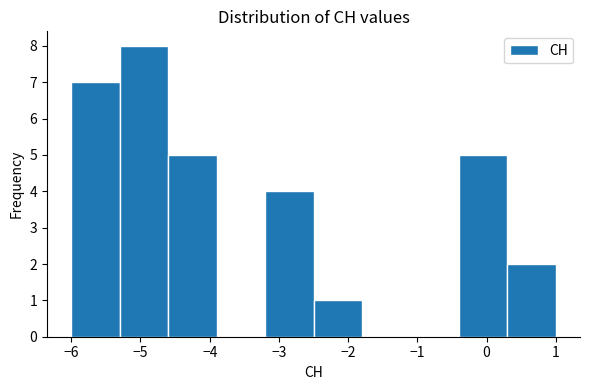

Reading left to right, transcribe this chart: for each bar, give the range it covers on the x-axis and its height. The values are not printed on the chart, so give them approximately, as read against the axis.

-6.0 to -5.3: 7
-5.3 to -4.6: 8
-4.6 to -3.9: 5
-3.9 to -3.2: 0
-3.2 to -2.5: 4
-2.5 to -1.8: 1
-1.8 to -1.1: 0
-1.1 to -0.4: 0
-0.4 to 0.3: 5
0.3 to 1.0: 2